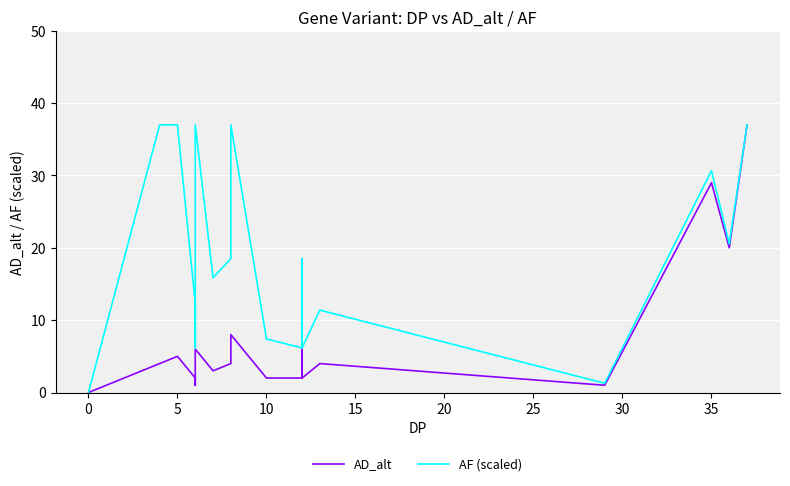

Rank the series by their average value, from highest to lowest.

AF (scaled), AD_alt